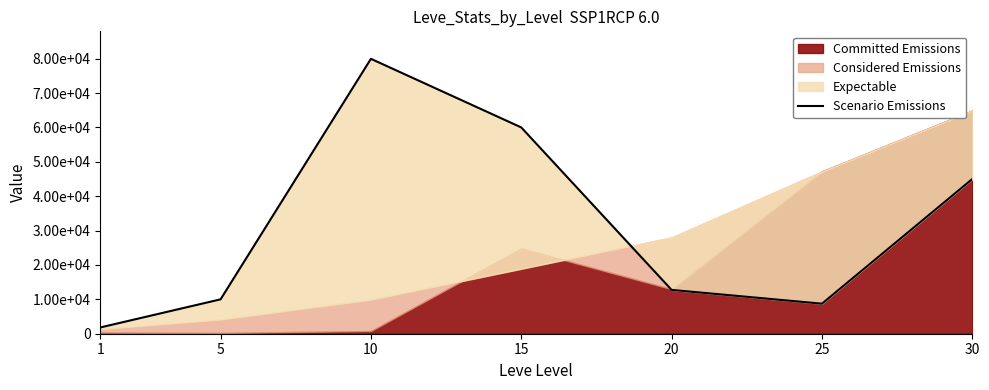

List the labels in order of value, largest first.

10, 15, 30, 20, 5, 25, 1